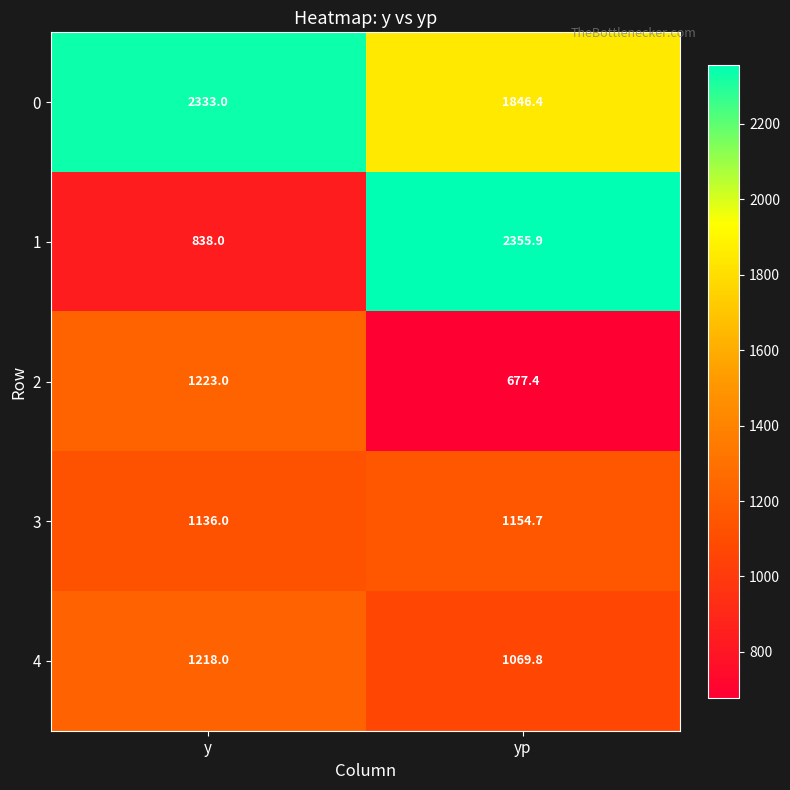

How many distinct data groups are displayed?

5